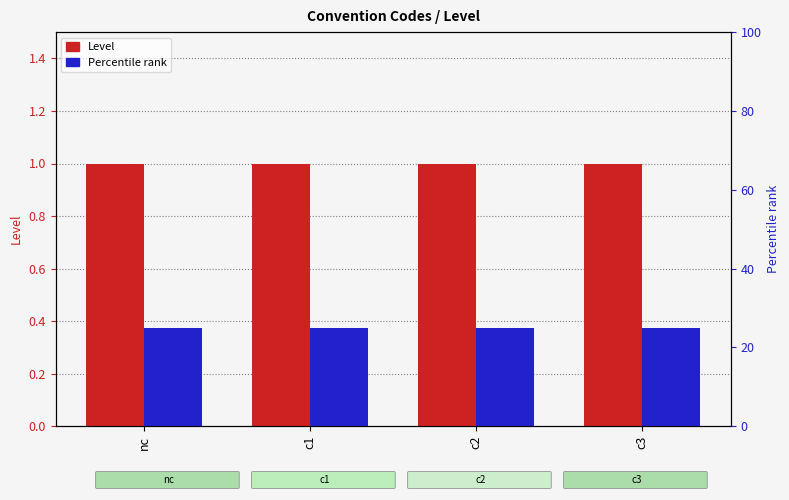

Reading left to right, transcribe all the data shown in this chart.

Level: nc=1	c1=1	c2=1	c3=1
Percentile rank: nc=25	c1=25	c2=25	c3=25